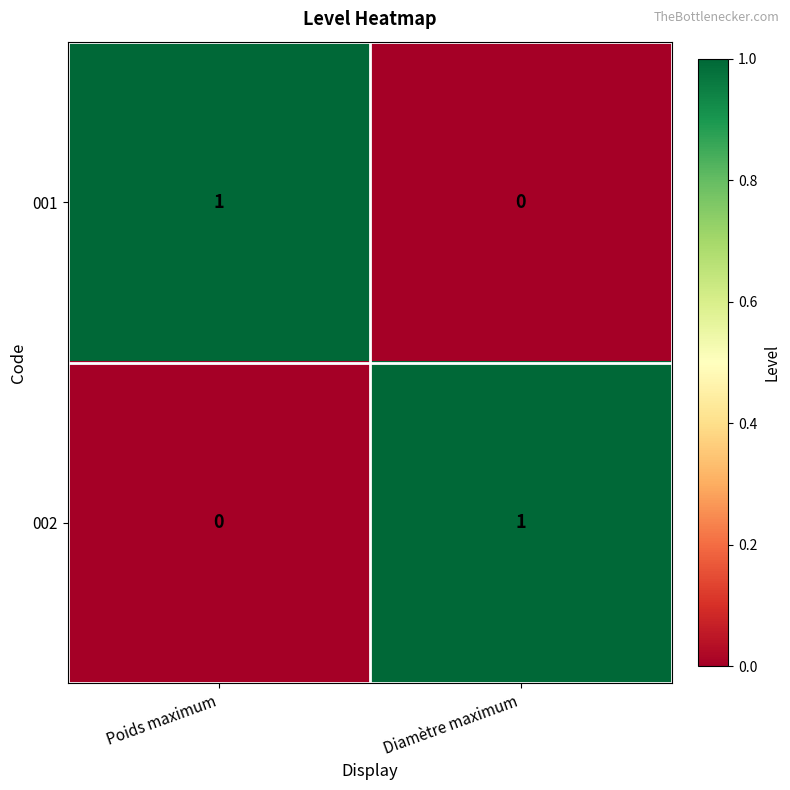

Is the value of 002 at Diamètre maximum greater than the value of 001 at Diamètre maximum?

Yes